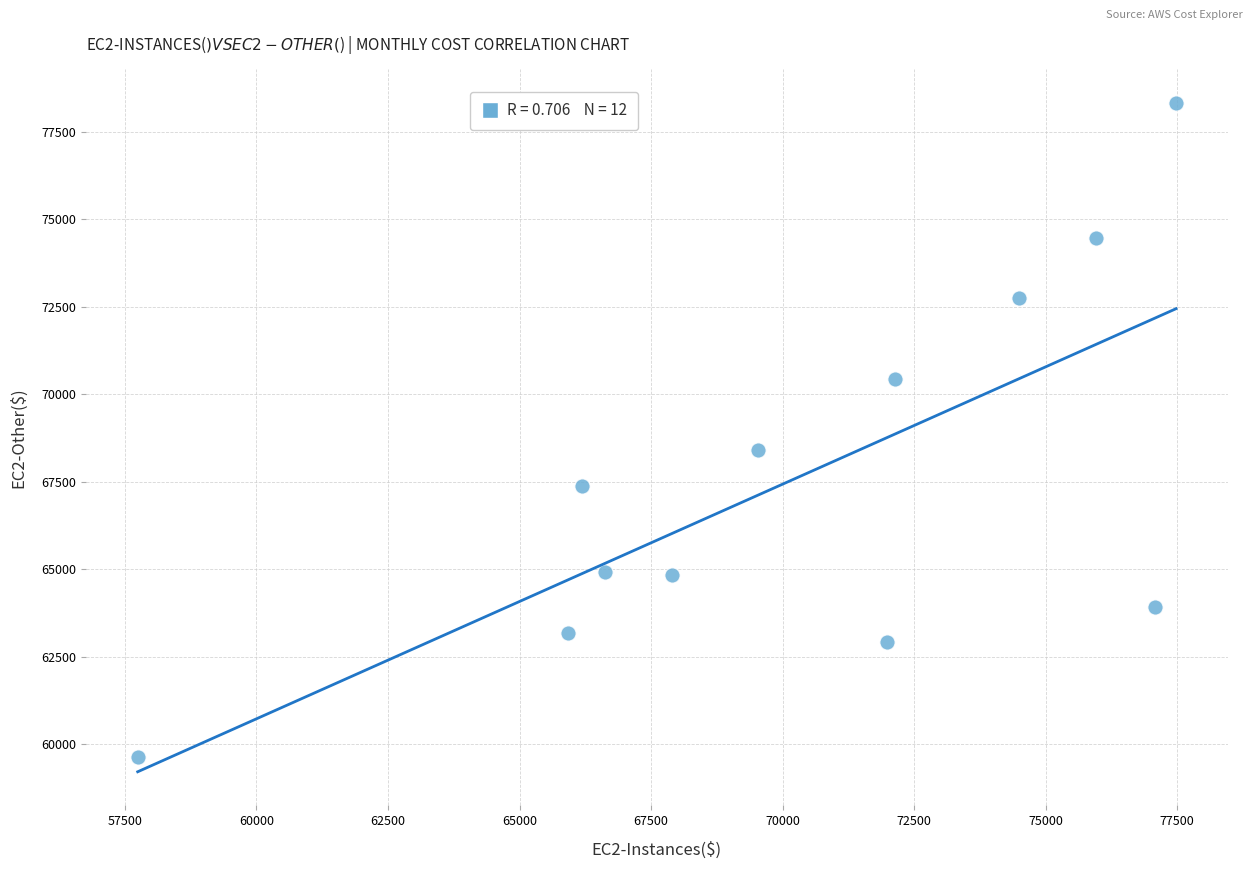

What Y value in the scatter plot is closest to 68985?

68418.6